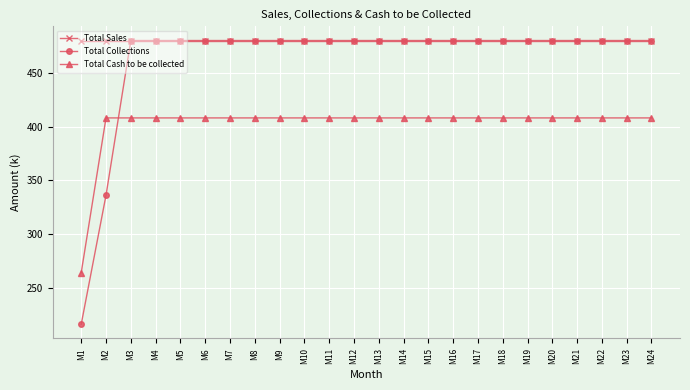

The value of Total Collections at M3 is 480. True or false?

True